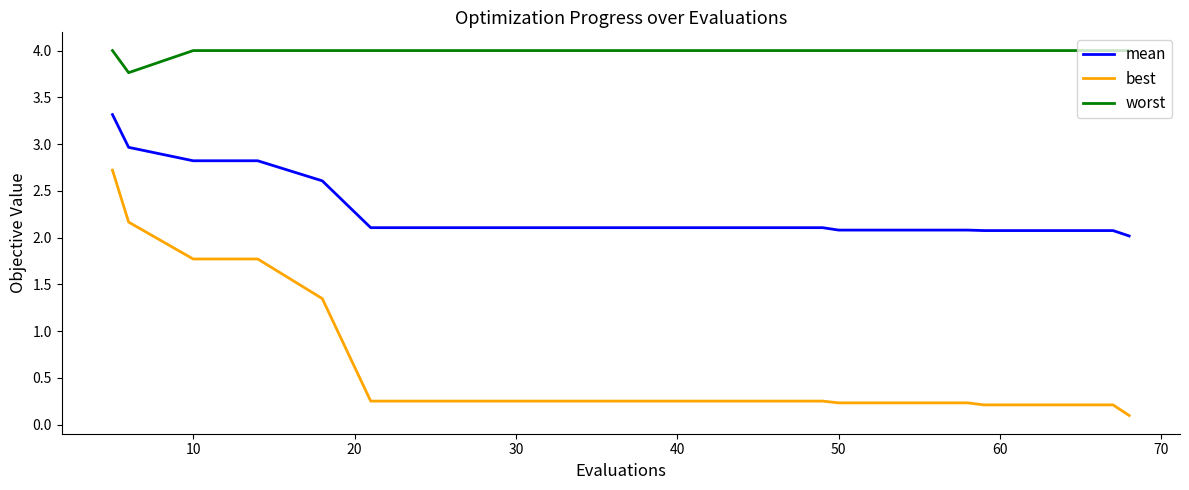

Rank the series by their average value, from lowest to highest.

best, mean, worst